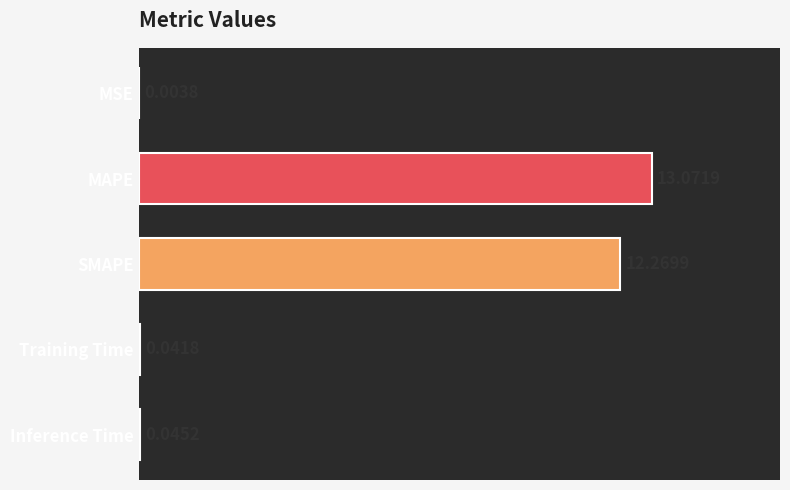

What is the change in value from MAPE to Training Time?

-13.0